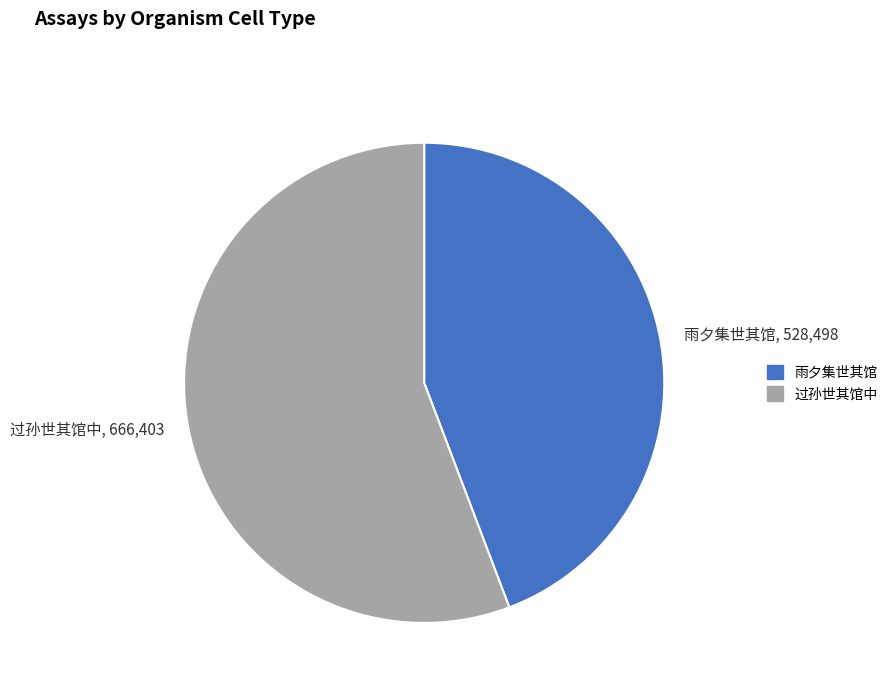

Rank the categories by value from highest to lowest.

过孙世其馆中, 雨夕集世其馆